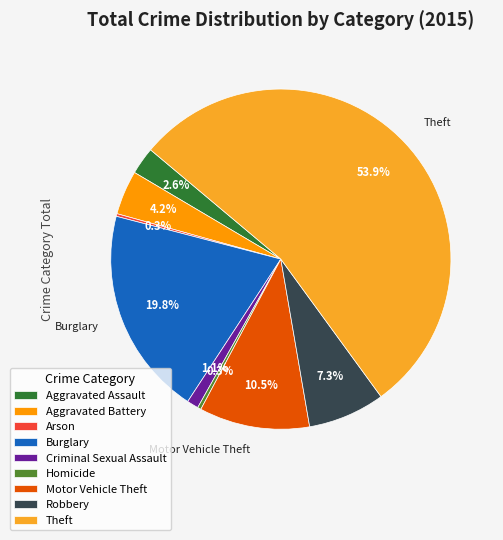

The Criminal Sexual Assault slice represents 1% of the pie. True or false?

True